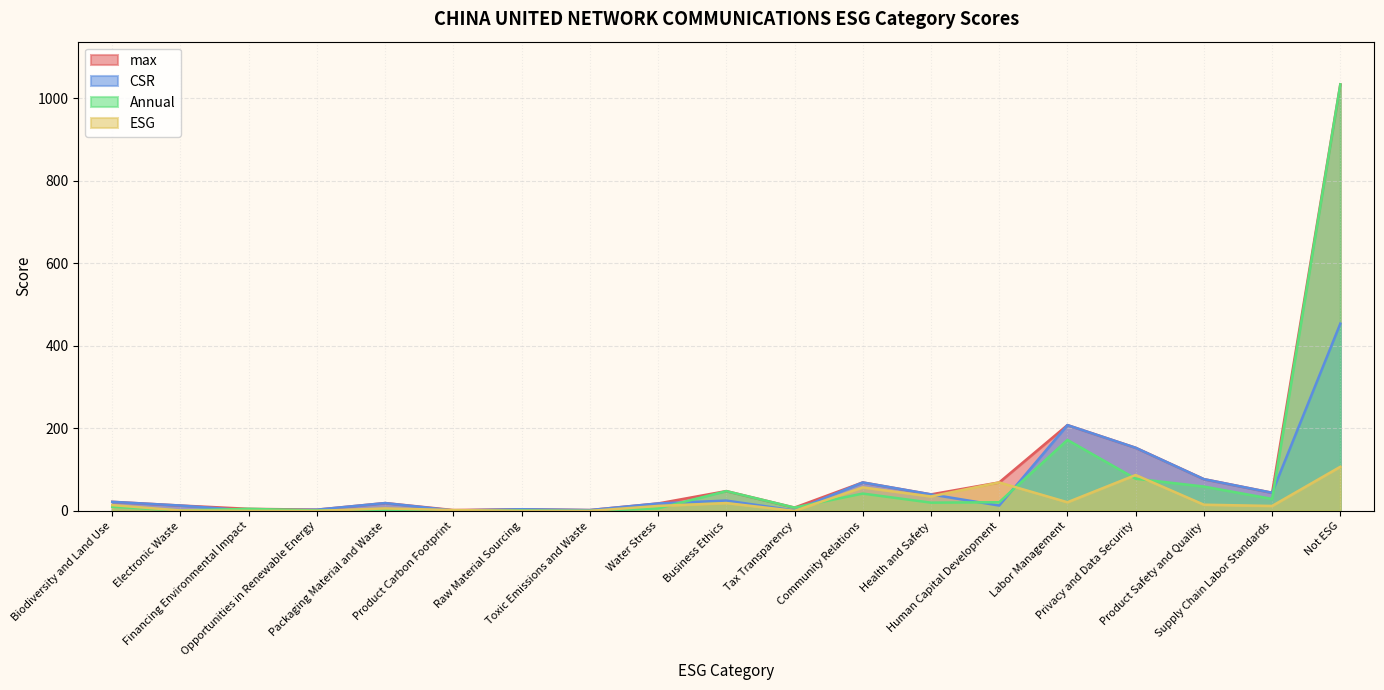

At Labor Management, list the series in order from largest to smallest.

CSR, max, Annual, ESG